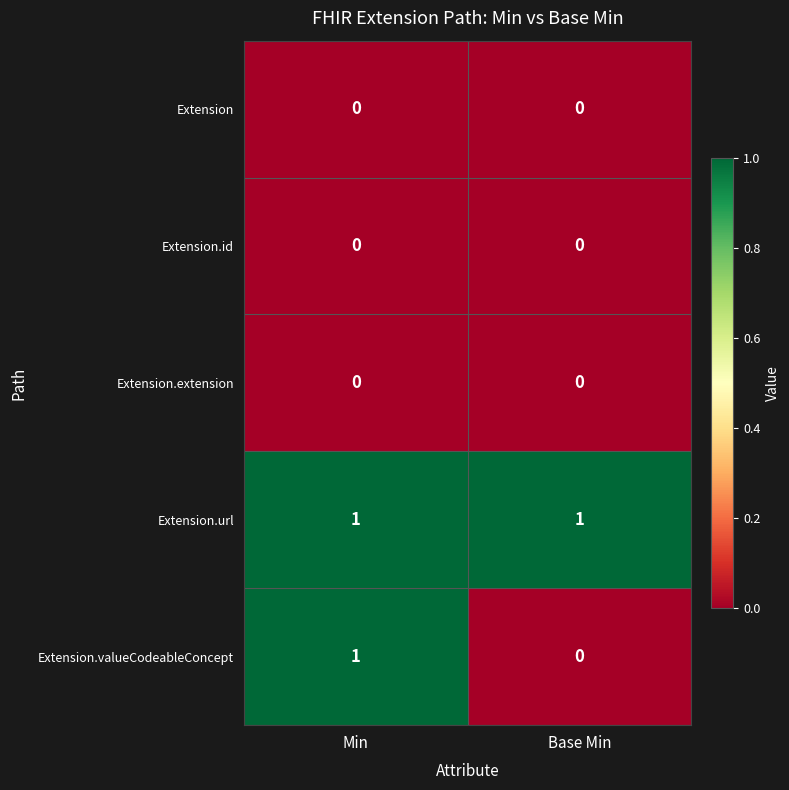

Between Min and Base Min, which series saw the biggest shift?

Extension.valueCodeableConcept